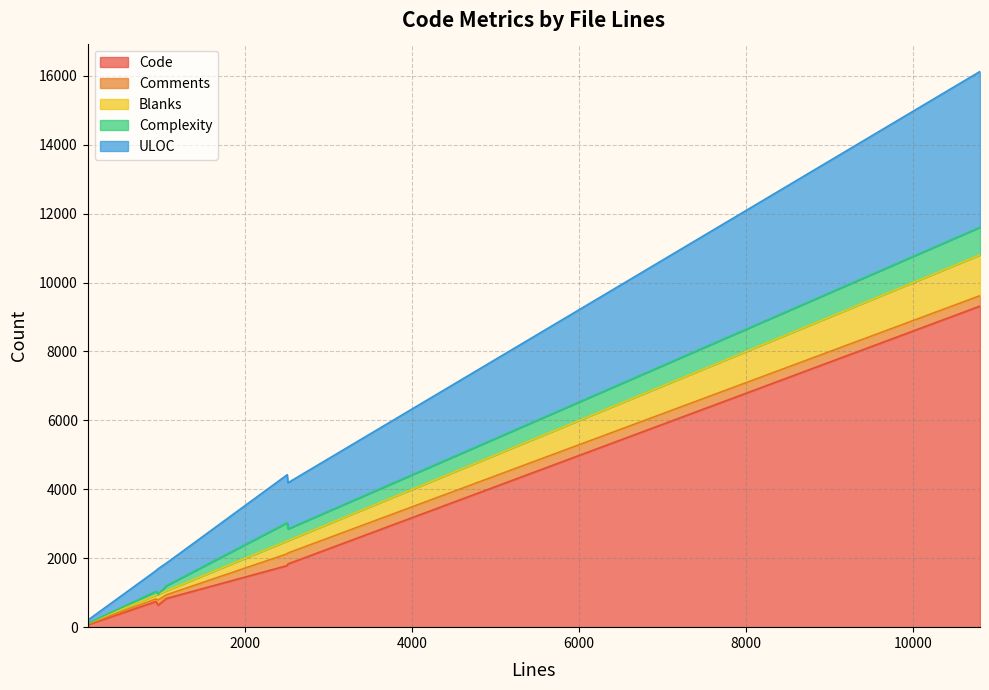

Reading left to right, transcribe all the data shown in this chart.

Code: 930=745	956=637	10801=9317	2502=1787	111=67	1056=833	128=81	2511=1835
Comments: 930=76	956=152	10801=302	2502=342	111=28	1056=107	128=23	2511=317
Blanks: 930=109	956=167	10801=1182	2502=373	111=16	1056=116	128=24	2511=359
Complexity: 930=108	956=0	10801=803	2502=529	111=0	1056=147	128=2	2511=339
ULOC: 930=601	956=739	10801=4521	2502=1392	111=81	1056=657	128=99	2511=1340